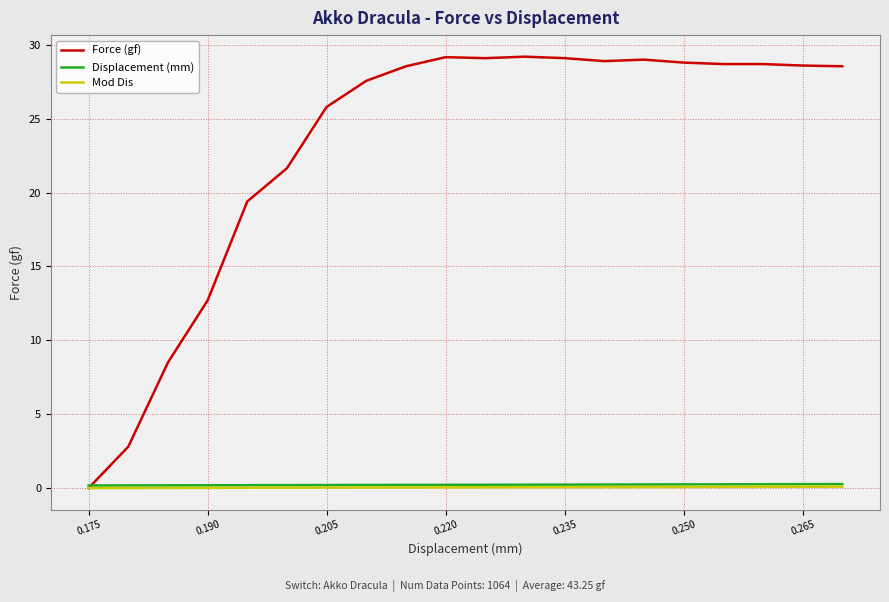

How many lines are shown in the chart?

3